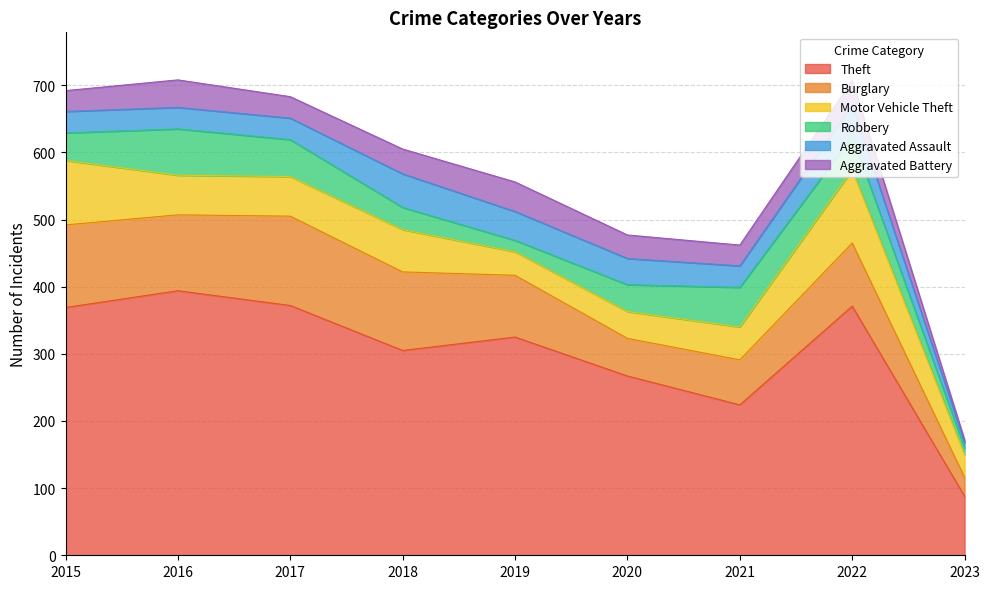

Is the value of Motor Vehicle Theft at 2021 greater than the value of Aggravated Assault at 2018?

No